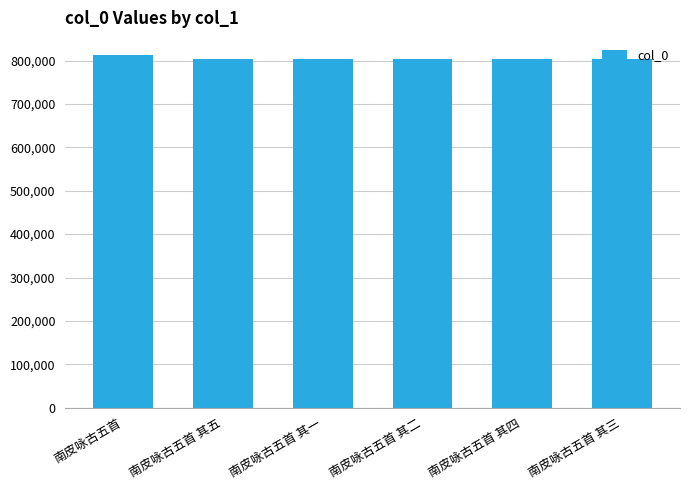

What position from the right is 南皮咏古五首 其一?

4